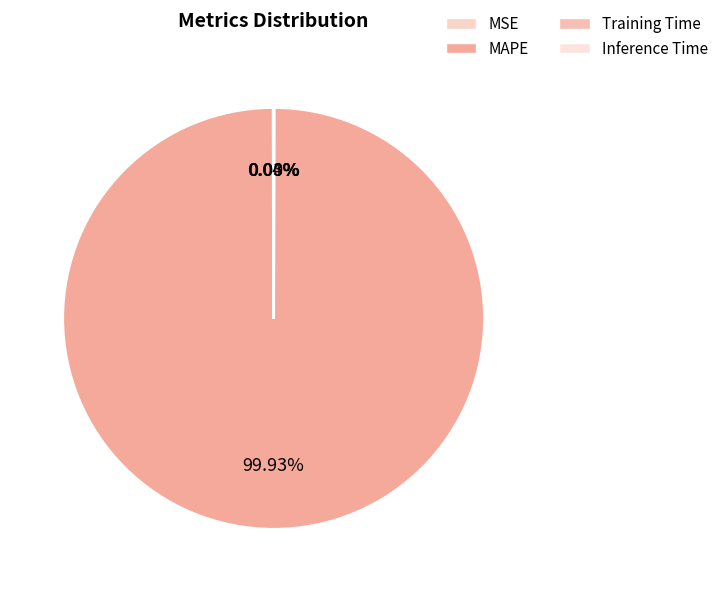

Combined, do MSE and MAPE account for over 50%?

Yes